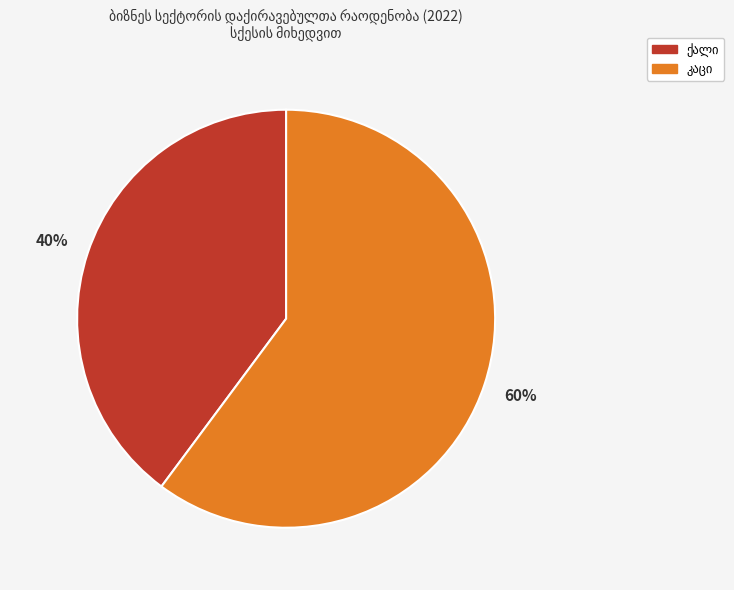

To the nearest percent, what is the difference between the largest and smallest slice percentages?

20%